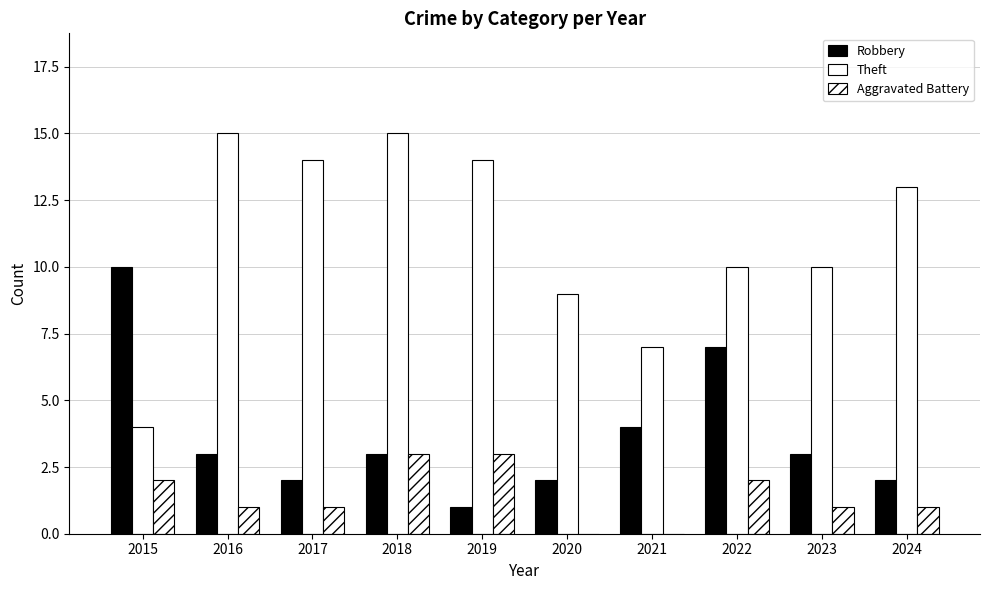

List the series in order of their peak value, lowest first.

Aggravated Battery, Robbery, Theft